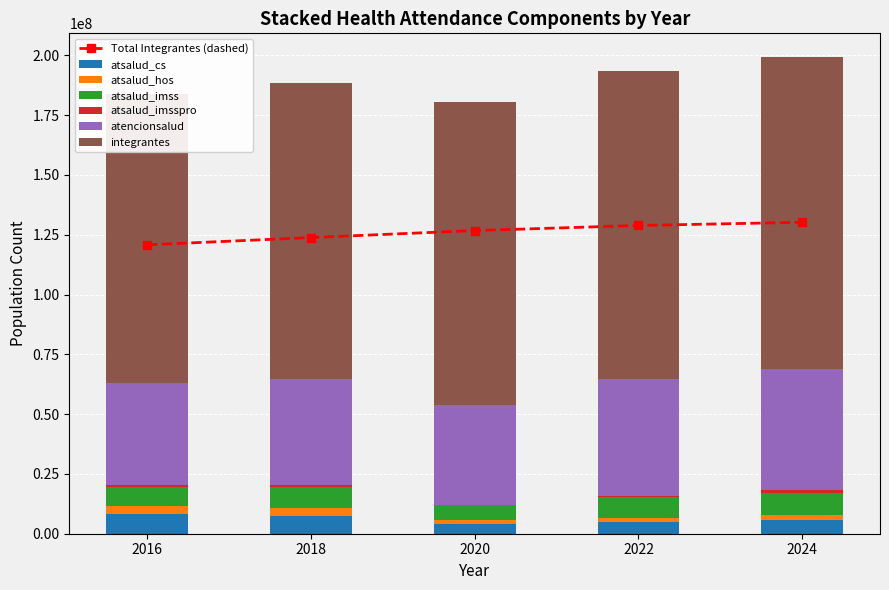

Reading left to right, extract all data points from this chart.

integrantes: 2016=120801512	2018=123836080	2020=126760856	2022=128889712	2024=130226216
atencionsalud: 2016=42890177	2018=44424612	2020=41544766	2022=48787133	2024=50574856
atsalud_cs: 2016=8352711	2018=7487570	2020=4038002	2022=4717352	2024=5630448
atsalud_hos: 2016=3297053	2018=3101499	2020=1496193	2022=1799628	2024=2084710
atsalud_imss: 2016=8016100	2018=9097598	2020=6328640	2022=8708555	2024=9495980
atsalud_imsspro: 2016=562168	2018=476871	2020=335792	2022=538119	2024=1254121